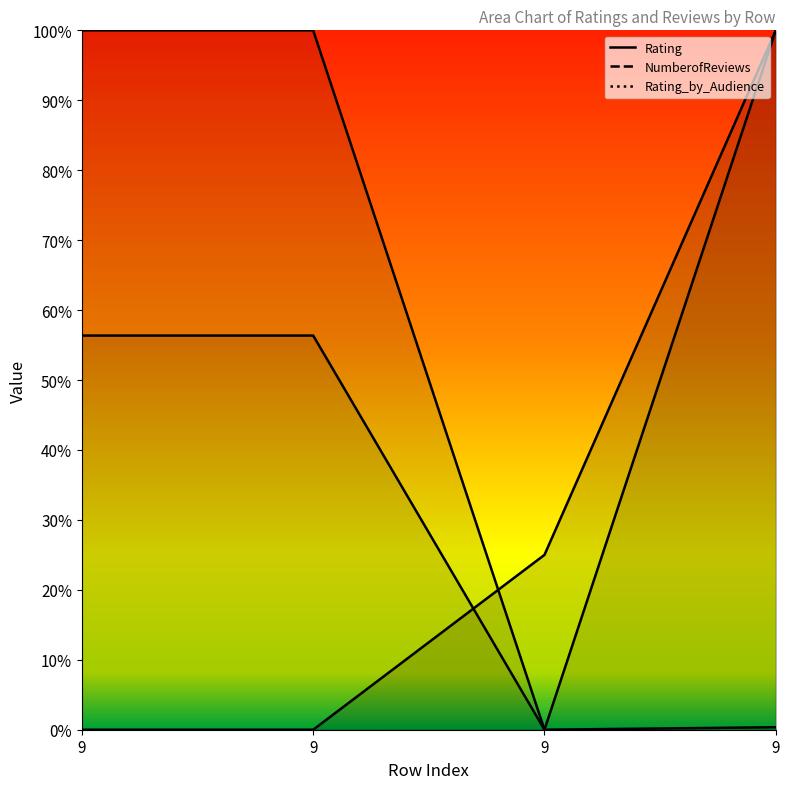

The value of Rating at 9 is 1.0. True or false?

True